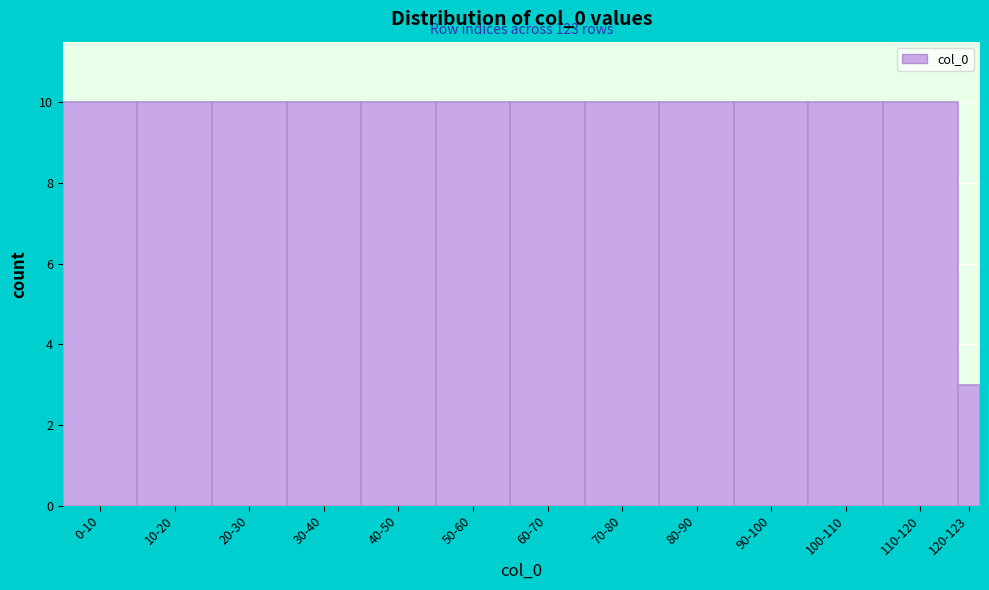

Reading left to right, extract all data points from this chart.

10	10	10	10	10	10	10	10	10	10	10	10	3